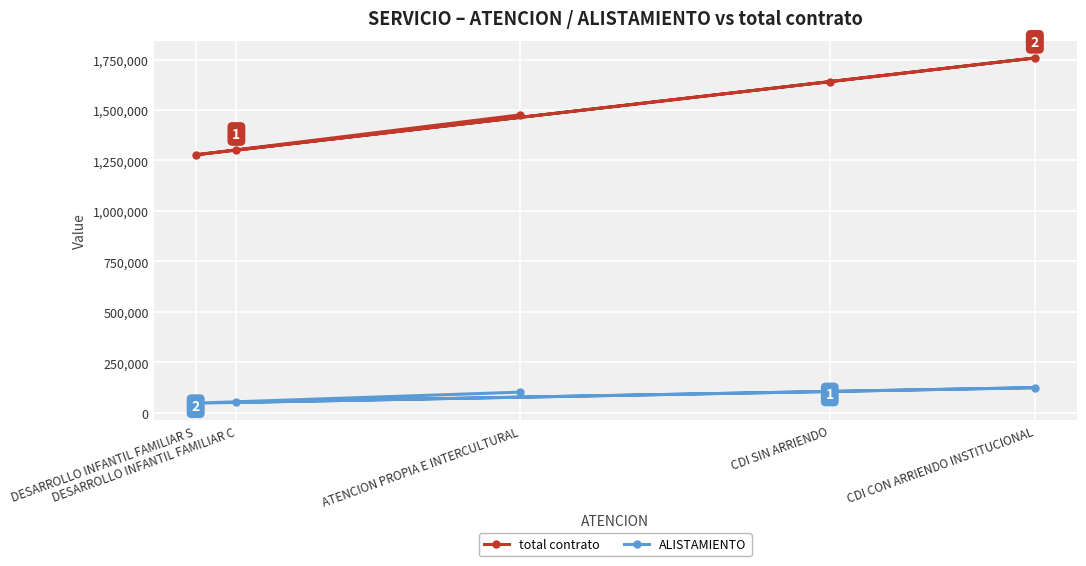

What is the average value of the ALISTAMIENTO series?

85580